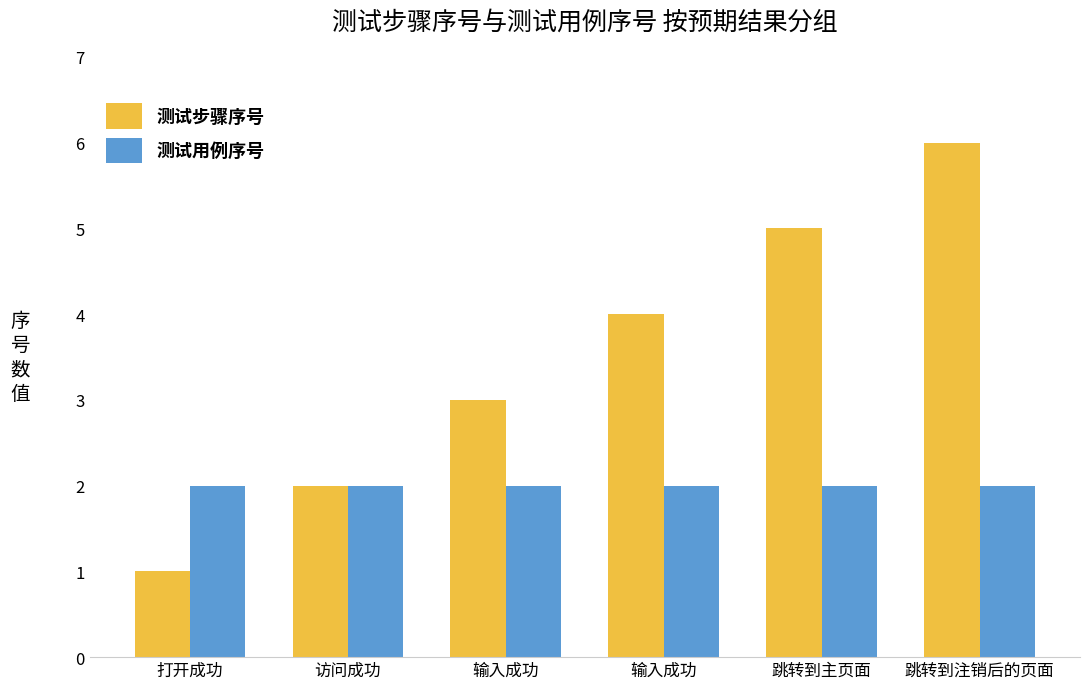

The value of 测试用例序号 at 跳转到注销后的页面 is 2. True or false?

True